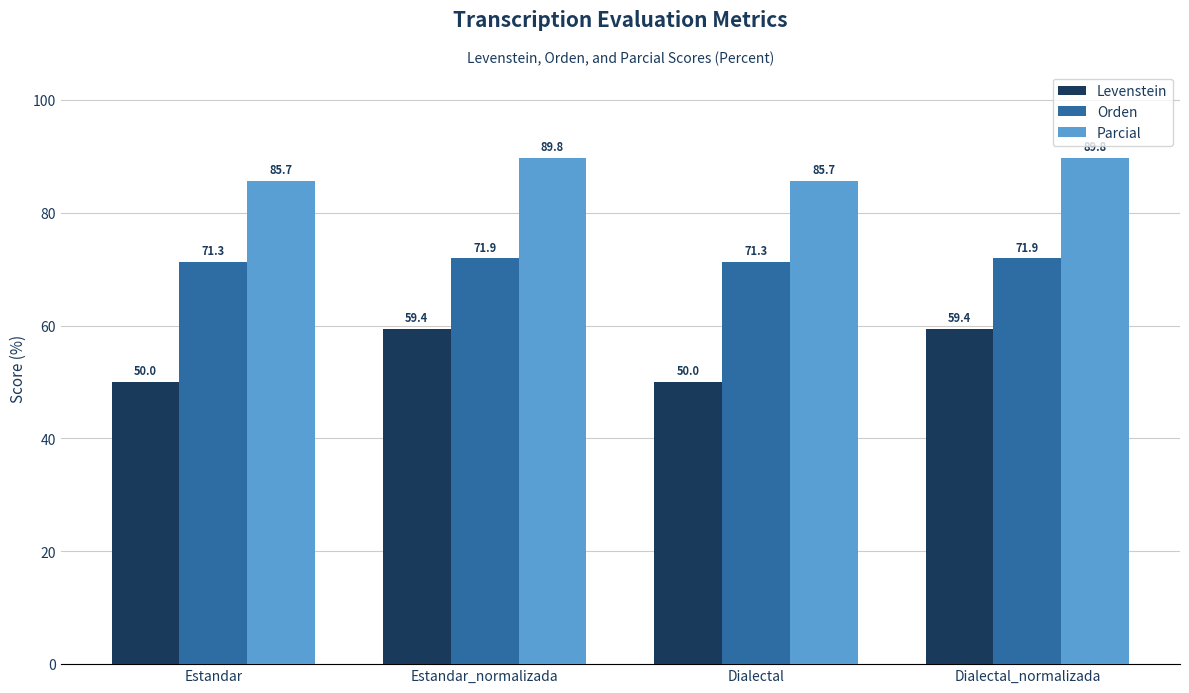

What is the average value of the Levenstein series?

54.7